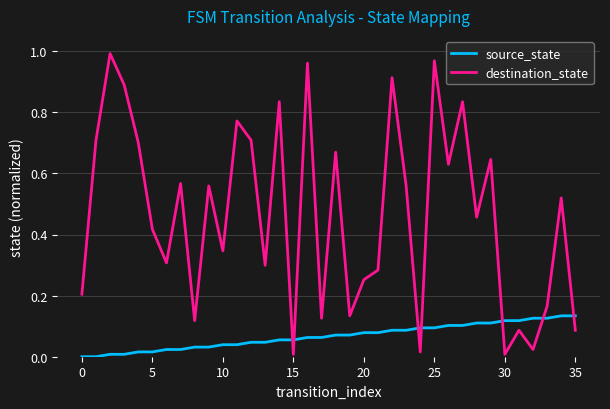

List the series in order of their peak value, highest first.

destination_state, source_state